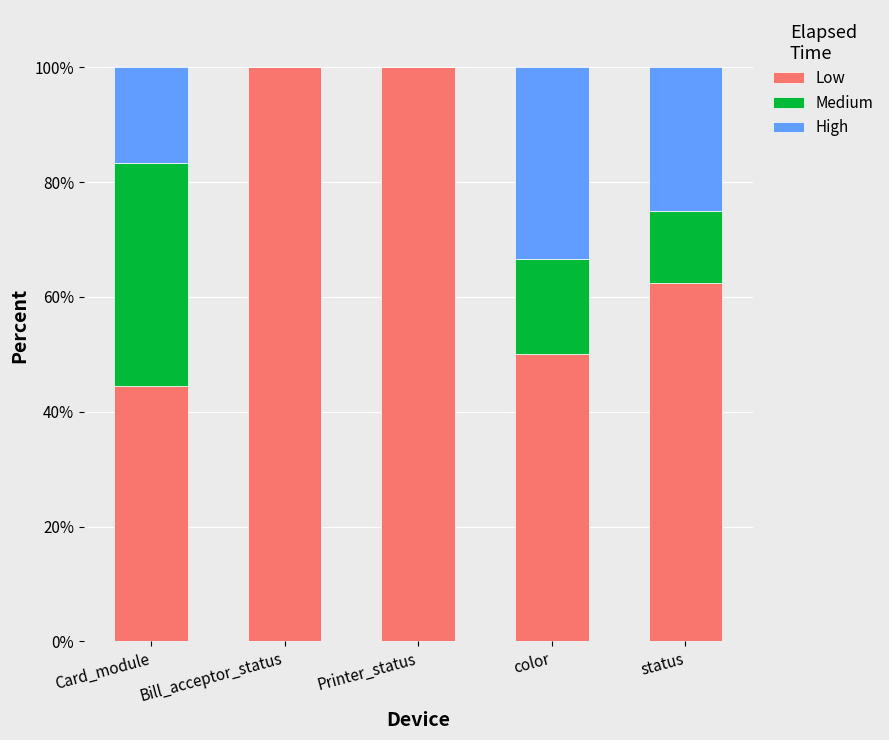

Reading left to right, list the values for the Low series.

Card_module=44.4	Bill_acceptor_status=100.0	Printer_status=100.0	color=50.0	status=62.5